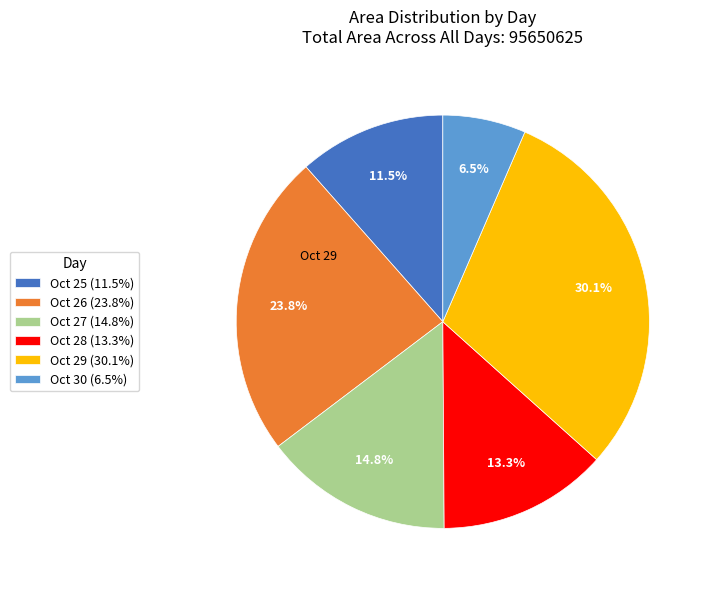

To the nearest percent, what is the average slice percentage?

17%